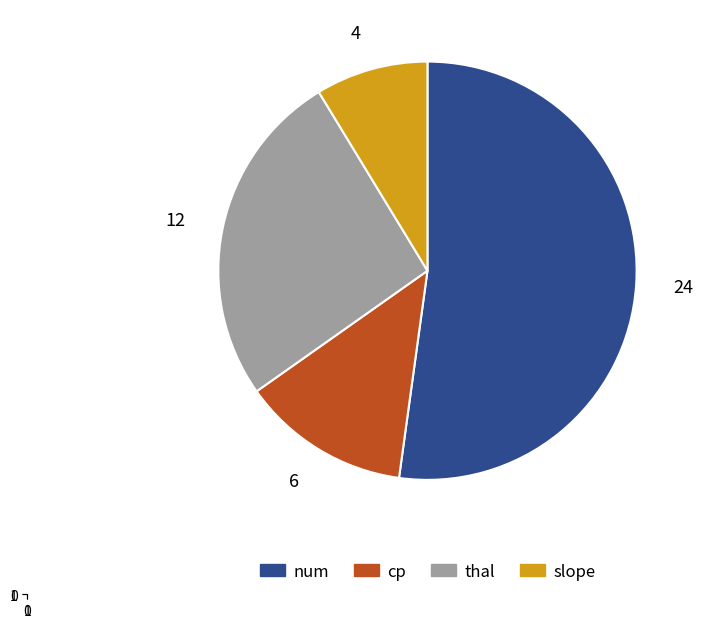

Does any single category account for the majority?

Yes